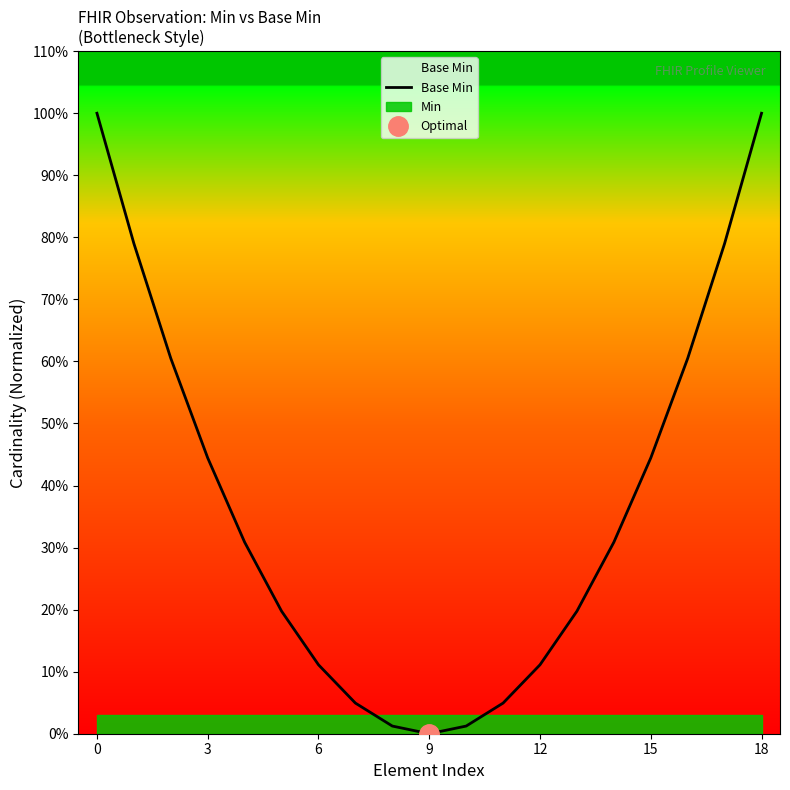

Between 12 and 17, which is larger?

17